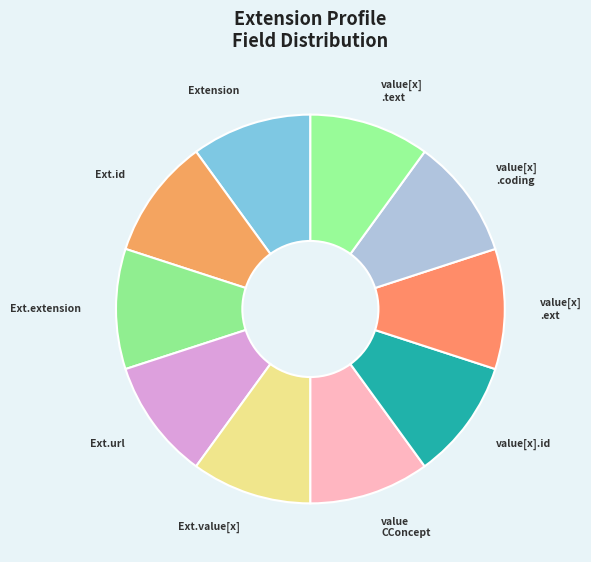

Is Ext.id the majority of the pie?

No